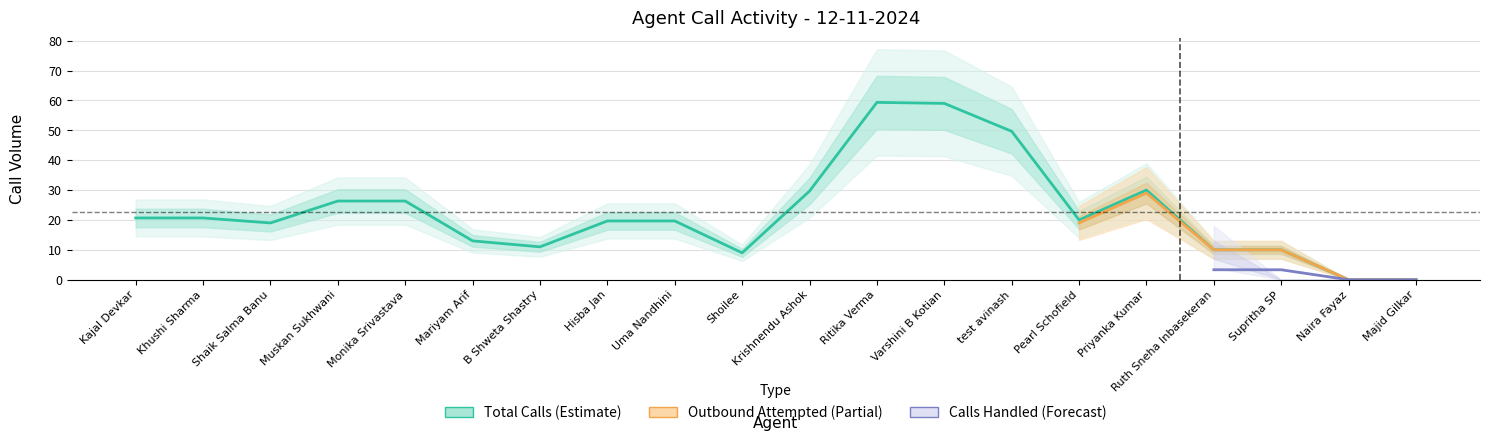

At which category does Average Calls/Day reach its first local peak?

Muskan Sukhwani